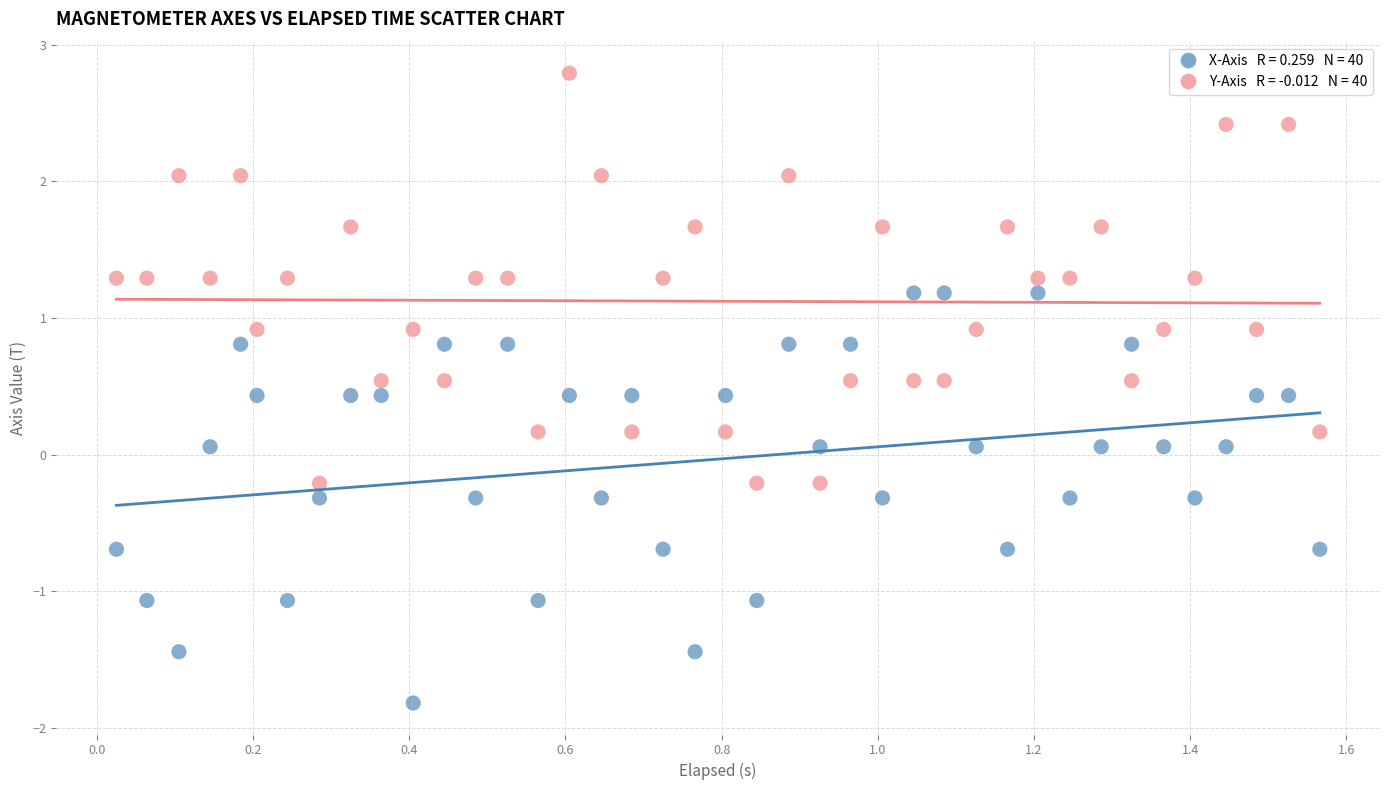

Across all data points, what is the range of Y values (max minus min)?

4.6